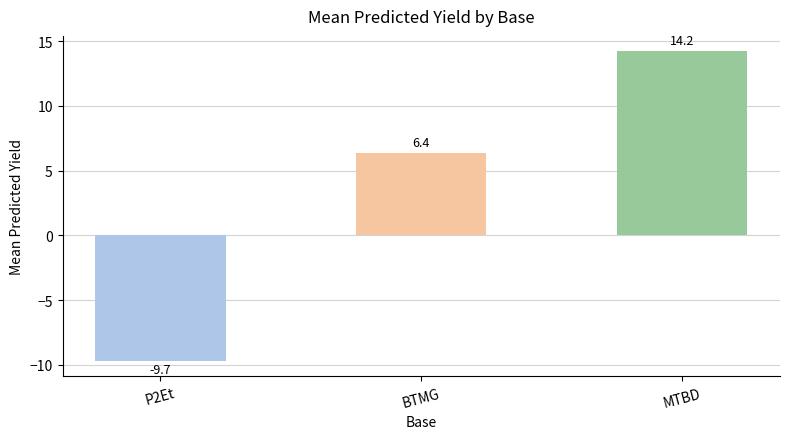

What position from the left is P2Et?

1